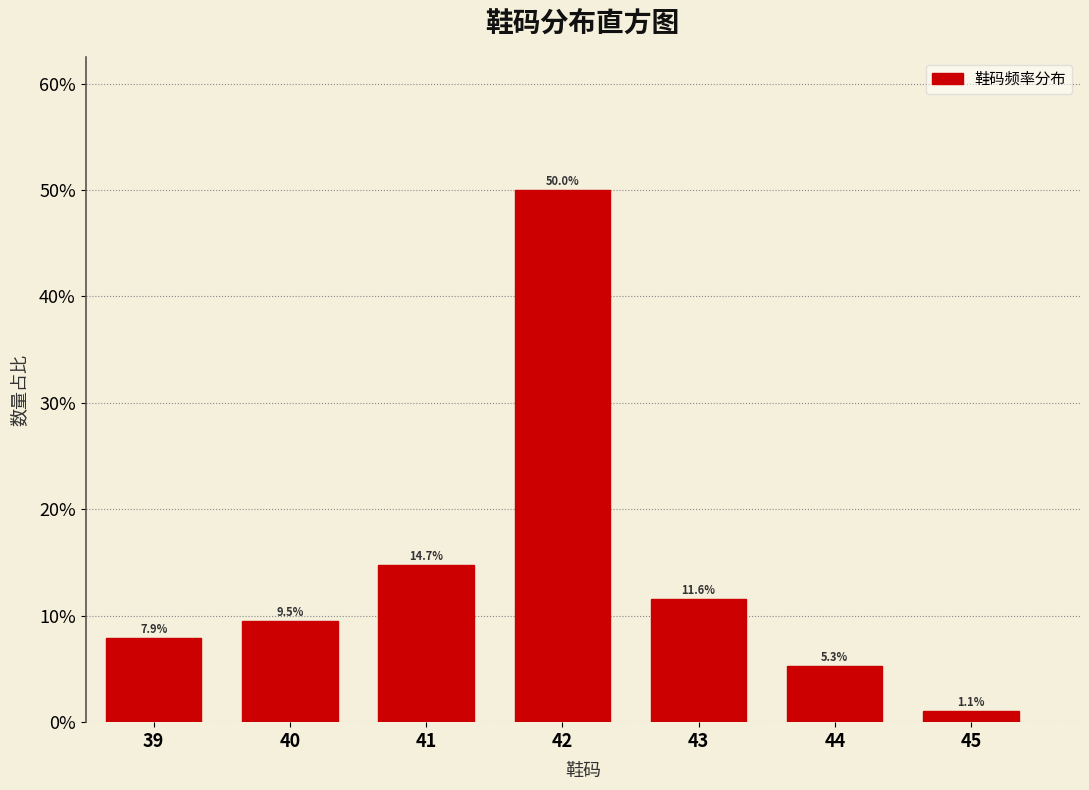

Are the bars horizontal?

No